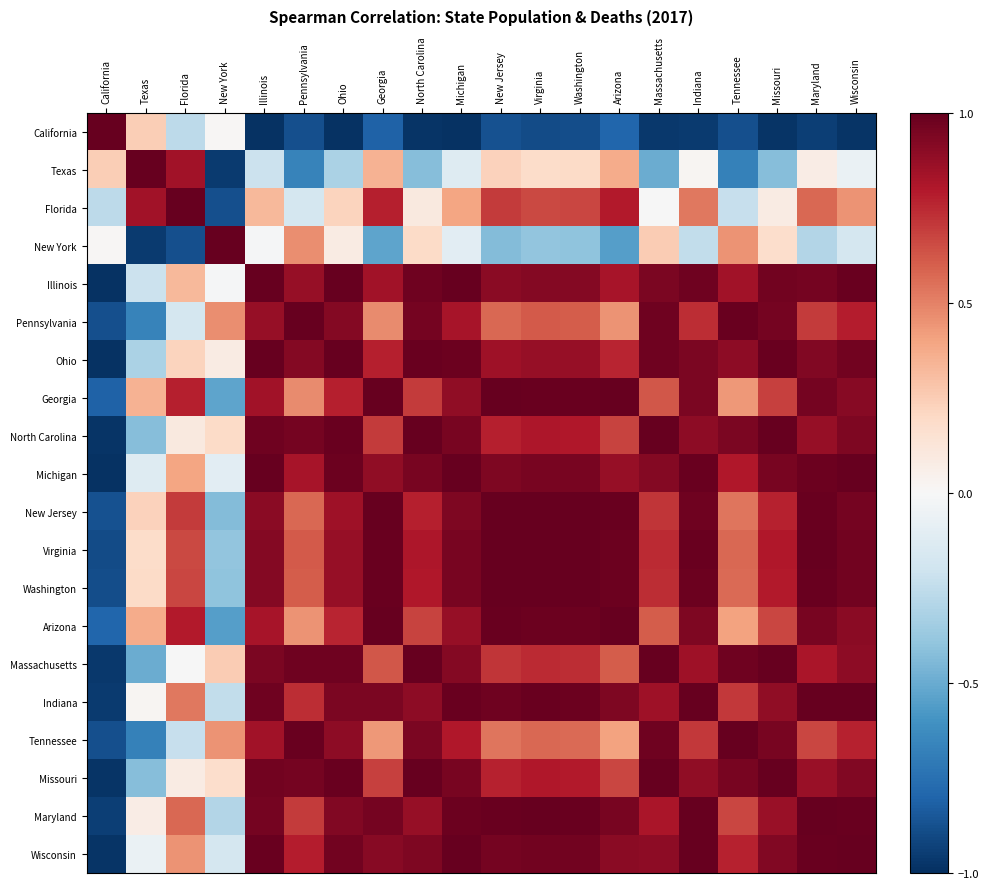

Reading right to left, what are all the values shown in this chart?

California: Wisconsin=-1.0	Maryland=-0.9	Missouri=-1.0	Tennessee=-0.9	Indiana=-1.0	Massachusetts=-1.0	Arizona=-0.8	Washington=-0.9	Virginia=-0.9	New Jersey=-0.9	Michigan=-1.0	North Carolina=-1.0	Georgia=-0.8	Ohio=-1.0	Pennsylvania=-0.9	Illinois=-1.0	New York=0.0	Florida=-0.3	Texas=0.2	California=1.0
Texas: Wisconsin=-0.1	Maryland=0.1	Missouri=-0.4	Tennessee=-0.7	Indiana=0.0	Massachusetts=-0.5	Arizona=0.4	Washington=0.2	Virginia=0.2	New Jersey=0.2	Michigan=-0.1	North Carolina=-0.4	Georgia=0.3	Ohio=-0.3	Pennsylvania=-0.7	Illinois=-0.2	New York=-1.0	Florida=0.8	Texas=1.0	California=0.2
Florida: Wisconsin=0.4	Maryland=0.6	Missouri=0.1	Tennessee=-0.2	Indiana=0.5	Massachusetts=-0.0	Arizona=0.8	Washington=0.7	Virginia=0.7	New Jersey=0.7	Michigan=0.4	North Carolina=0.1	Georgia=0.8	Ohio=0.2	Pennsylvania=-0.2	Illinois=0.3	New York=-0.9	Florida=1.0	Texas=0.8	California=-0.3
New York: Wisconsin=-0.2	Maryland=-0.3	Missouri=0.2	Tennessee=0.4	Indiana=-0.2	Massachusetts=0.3	Arizona=-0.5	Washington=-0.4	Virginia=-0.4	New Jersey=-0.4	Michigan=-0.1	North Carolina=0.2	Georgia=-0.5	Ohio=0.1	Pennsylvania=0.5	Illinois=-0.0	New York=1.0	Florida=-0.9	Texas=-1.0	California=0.0
Illinois: Wisconsin=1.0	Maryland=1.0	Missouri=1.0	Tennessee=0.8	Indiana=1.0	Massachusetts=0.9	Arizona=0.8	Washington=0.9	Virginia=0.9	New Jersey=0.9	Michigan=1.0	North Carolina=1.0	Georgia=0.8	Ohio=1.0	Pennsylvania=0.9	Illinois=1.0	New York=-0.0	Florida=0.3	Texas=-0.2	California=-1.0
Pennsylvania: Wisconsin=0.8	Maryland=0.7	Missouri=1.0	Tennessee=1.0	Indiana=0.7	Massachusetts=1.0	Arizona=0.4	Washington=0.6	Virginia=0.6	New Jersey=0.6	Michigan=0.8	North Carolina=1.0	Georgia=0.5	Ohio=0.9	Pennsylvania=1.0	Illinois=0.9	New York=0.5	Florida=-0.2	Texas=-0.7	California=-0.9
Ohio: Wisconsin=1.0	Maryland=0.9	Missouri=1.0	Tennessee=0.9	Indiana=0.9	Massachusetts=1.0	Arizona=0.8	Washington=0.9	Virginia=0.9	New Jersey=0.9	Michigan=1.0	North Carolina=1.0	Georgia=0.8	Ohio=1.0	Pennsylvania=0.9	Illinois=1.0	New York=0.1	Florida=0.2	Texas=-0.3	California=-1.0
Georgia: Wisconsin=0.9	Maryland=1.0	Missouri=0.7	Tennessee=0.4	Indiana=0.9	Massachusetts=0.6	Arizona=1.0	Washington=1.0	Virginia=1.0	New Jersey=1.0	Michigan=0.9	North Carolina=0.7	Georgia=1.0	Ohio=0.8	Pennsylvania=0.5	Illinois=0.8	New York=-0.5	Florida=0.8	Texas=0.3	California=-0.8
North Carolina: Wisconsin=0.9	Maryland=0.9	Missouri=1.0	Tennessee=0.9	Indiana=0.9	Massachusetts=1.0	Arizona=0.7	Washington=0.8	Virginia=0.8	New Jersey=0.8	Michigan=1.0	North Carolina=1.0	Georgia=0.7	Ohio=1.0	Pennsylvania=1.0	Illinois=1.0	New York=0.2	Florida=0.1	Texas=-0.4	California=-1.0
Michigan: Wisconsin=1.0	Maryland=1.0	Missouri=0.9	Tennessee=0.8	Indiana=1.0	Massachusetts=0.9	Arizona=0.9	Washington=0.9	Virginia=0.9	New Jersey=0.9	Michigan=1.0	North Carolina=1.0	Georgia=0.9	Ohio=1.0	Pennsylvania=0.8	Illinois=1.0	New York=-0.1	Florida=0.4	Texas=-0.1	California=-1.0
New Jersey: Wisconsin=1.0	Maryland=1.0	Missouri=0.8	Tennessee=0.5	Indiana=1.0	Massachusetts=0.7	Arizona=1.0	Washington=1.0	Virginia=1.0	New Jersey=1.0	Michigan=0.9	North Carolina=0.8	Georgia=1.0	Ohio=0.9	Pennsylvania=0.6	Illinois=0.9	New York=-0.4	Florida=0.7	Texas=0.2	California=-0.9
Virginia: Wisconsin=1.0	Maryland=1.0	Missouri=0.8	Tennessee=0.6	Indiana=1.0	Massachusetts=0.7	Arizona=1.0	Washington=1.0	Virginia=1.0	New Jersey=1.0	Michigan=0.9	North Carolina=0.8	Georgia=1.0	Ohio=0.9	Pennsylvania=0.6	Illinois=0.9	New York=-0.4	Florida=0.7	Texas=0.2	California=-0.9
Washington: Wisconsin=1.0	Maryland=1.0	Missouri=0.8	Tennessee=0.6	Indiana=1.0	Massachusetts=0.7	Arizona=1.0	Washington=1.0	Virginia=1.0	New Jersey=1.0	Michigan=0.9	North Carolina=0.8	Georgia=1.0	Ohio=0.9	Pennsylvania=0.6	Illinois=0.9	New York=-0.4	Florida=0.7	Texas=0.2	California=-0.9
Arizona: Wisconsin=0.9	Maryland=1.0	Missouri=0.7	Tennessee=0.4	Indiana=0.9	Massachusetts=0.6	Arizona=1.0	Washington=1.0	Virginia=1.0	New Jersey=1.0	Michigan=0.9	North Carolina=0.7	Georgia=1.0	Ohio=0.8	Pennsylvania=0.4	Illinois=0.8	New York=-0.5	Florida=0.8	Texas=0.4	California=-0.8
Massachusetts: Wisconsin=0.9	Maryland=0.8	Missouri=1.0	Tennessee=1.0	Indiana=0.8	Massachusetts=1.0	Arizona=0.6	Washington=0.7	Virginia=0.7	New Jersey=0.7	Michigan=0.9	North Carolina=1.0	Georgia=0.6	Ohio=1.0	Pennsylvania=1.0	Illinois=0.9	New York=0.3	Florida=-0.0	Texas=-0.5	California=-1.0
Indiana: Wisconsin=1.0	Maryland=1.0	Missouri=0.9	Tennessee=0.7	Indiana=1.0	Massachusetts=0.8	Arizona=0.9	Washington=1.0	Virginia=1.0	New Jersey=1.0	Michigan=1.0	North Carolina=0.9	Georgia=0.9	Ohio=0.9	Pennsylvania=0.7	Illinois=1.0	New York=-0.2	Florida=0.5	Texas=0.0	California=-1.0
Tennessee: Wisconsin=0.8	Maryland=0.7	Missouri=1.0	Tennessee=1.0	Indiana=0.7	Massachusetts=1.0	Arizona=0.4	Washington=0.6	Virginia=0.6	New Jersey=0.5	Michigan=0.8	North Carolina=0.9	Georgia=0.4	Ohio=0.9	Pennsylvania=1.0	Illinois=0.8	New York=0.4	Florida=-0.2	Texas=-0.7	California=-0.9
Missouri: Wisconsin=0.9	Maryland=0.9	Missouri=1.0	Tennessee=1.0	Indiana=0.9	Massachusetts=1.0	Arizona=0.7	Washington=0.8	Virginia=0.8	New Jersey=0.8	Michigan=0.9	North Carolina=1.0	Georgia=0.7	Ohio=1.0	Pennsylvania=1.0	Illinois=1.0	New York=0.2	Florida=0.1	Texas=-0.4	California=-1.0
Maryland: Wisconsin=1.0	Maryland=1.0	Missouri=0.9	Tennessee=0.7	Indiana=1.0	Massachusetts=0.8	Arizona=1.0	Washington=1.0	Virginia=1.0	New Jersey=1.0	Michigan=1.0	North Carolina=0.9	Georgia=1.0	Ohio=0.9	Pennsylvania=0.7	Illinois=1.0	New York=-0.3	Florida=0.6	Texas=0.1	California=-0.9
Wisconsin: Wisconsin=1.0	Maryland=1.0	Missouri=0.9	Tennessee=0.8	Indiana=1.0	Massachusetts=0.9	Arizona=0.9	Washington=1.0	Virginia=1.0	New Jersey=1.0	Michigan=1.0	North Carolina=0.9	Georgia=0.9	Ohio=1.0	Pennsylvania=0.8	Illinois=1.0	New York=-0.2	Florida=0.4	Texas=-0.1	California=-1.0